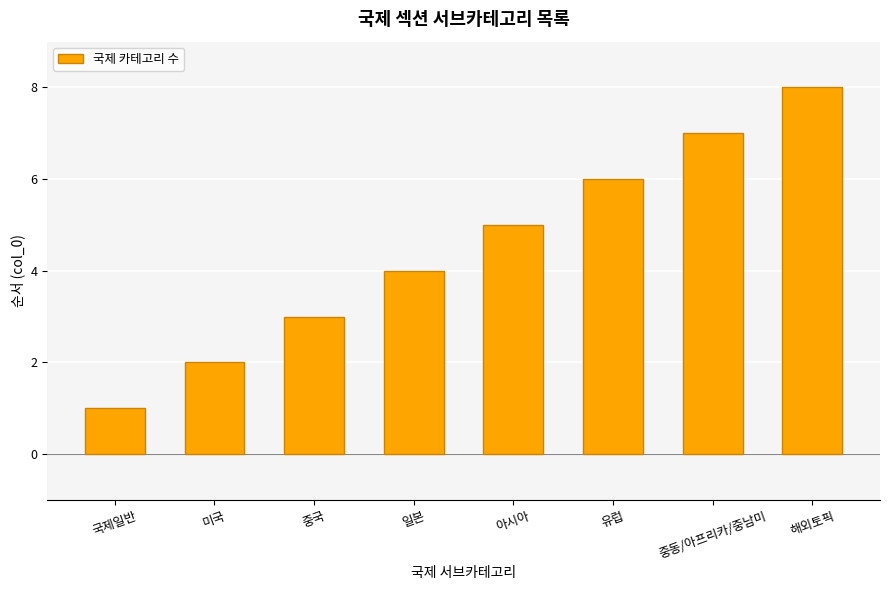

List the labels in order of value, smallest first.

국제일반, 미국, 중국, 일본, 아시아, 유럽, 중동/아프리카/중남미, 해외토픽